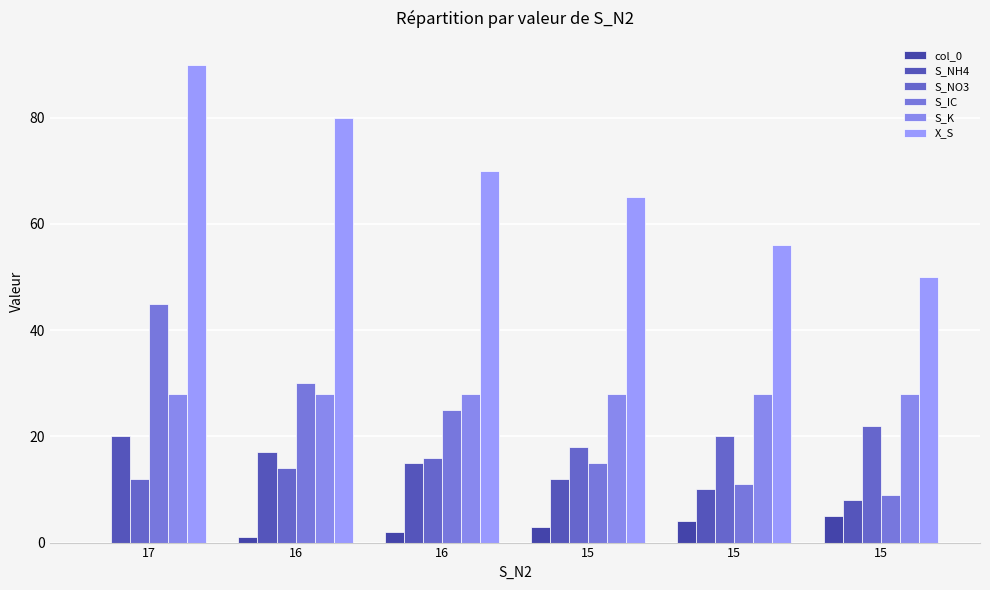

How many distinct data groups are displayed?

6